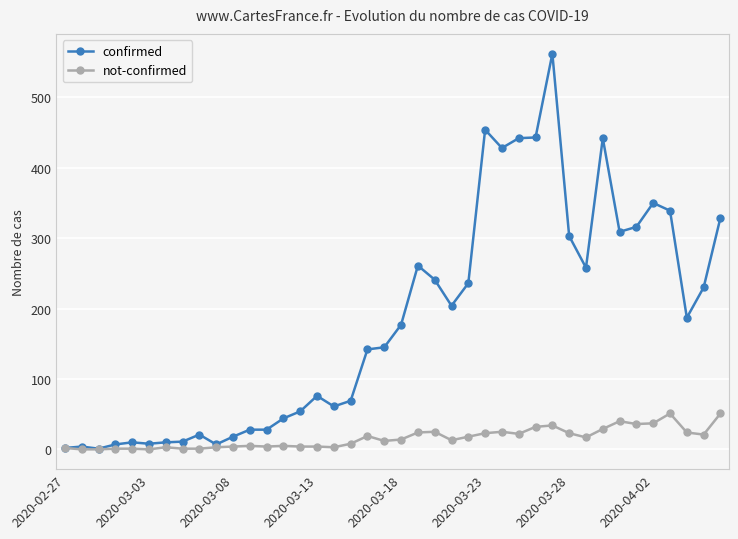

What is the average value of the confirmed series?

181